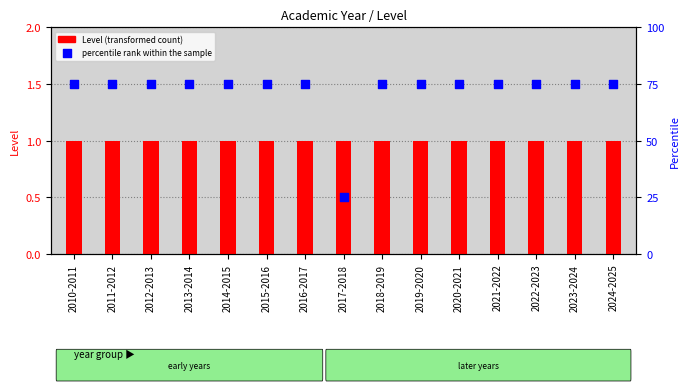

At how many categories does at least one series exceed 18?

15